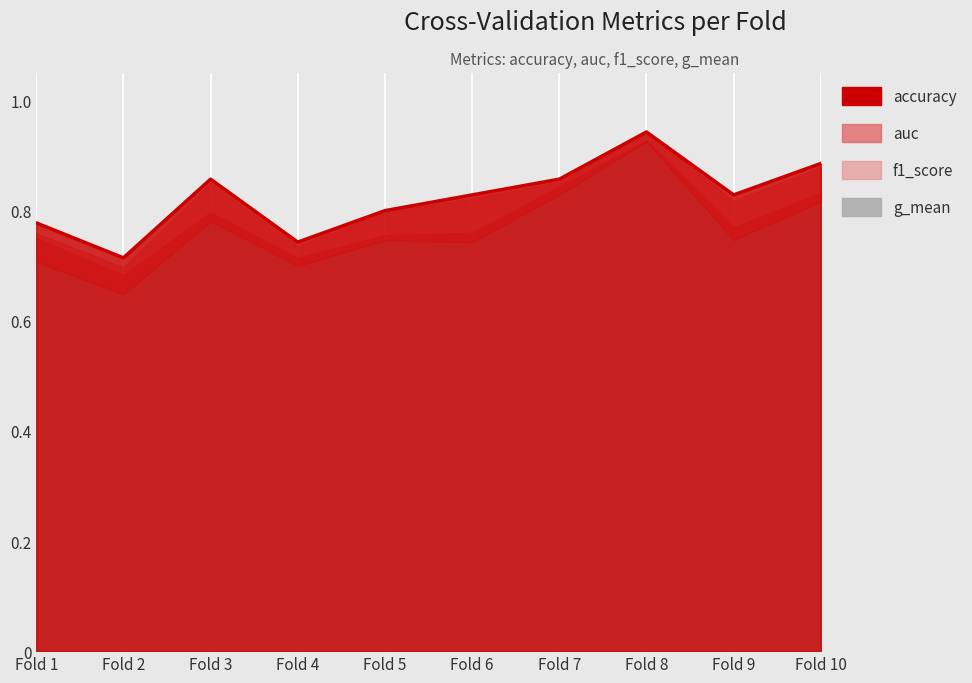

Reading right to left, extract all data points from this chart.

Fold 10=0.9	Fold 9=0.8	Fold 8=0.9	Fold 7=0.9	Fold 6=0.8	Fold 5=0.8	Fold 4=0.7	Fold 3=0.9	Fold 2=0.7	Fold 1=0.8